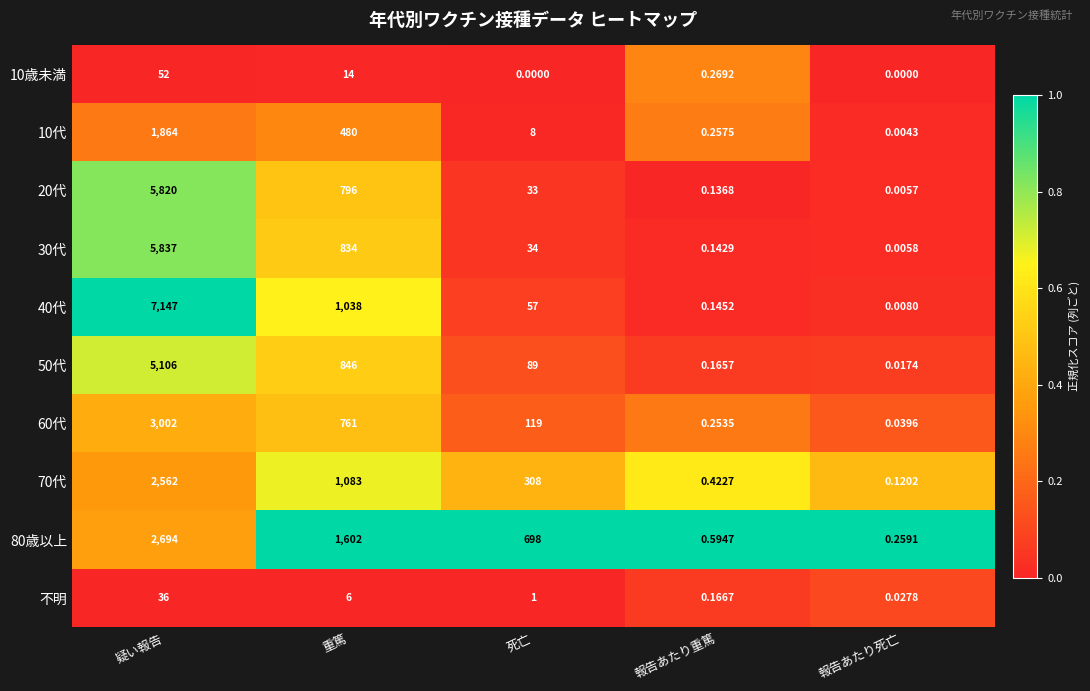

What is the total value across all series at 報告あたり重篤?

2.6